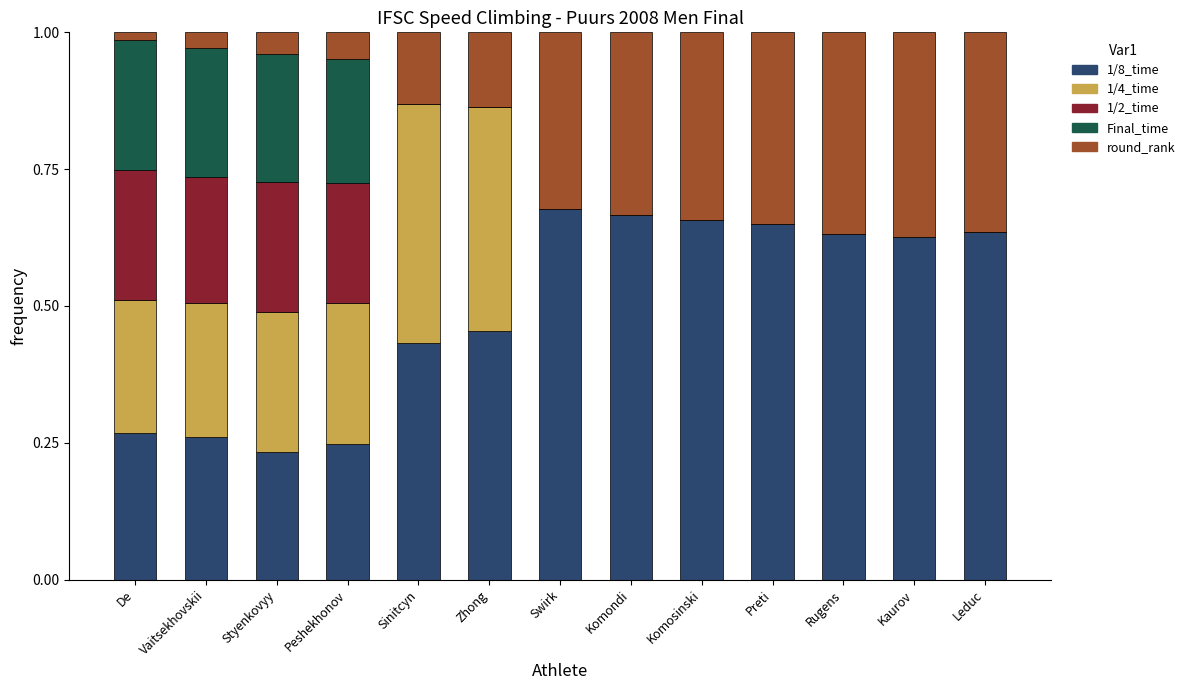

At which label does 1/8_time reach its peak?

Swirk